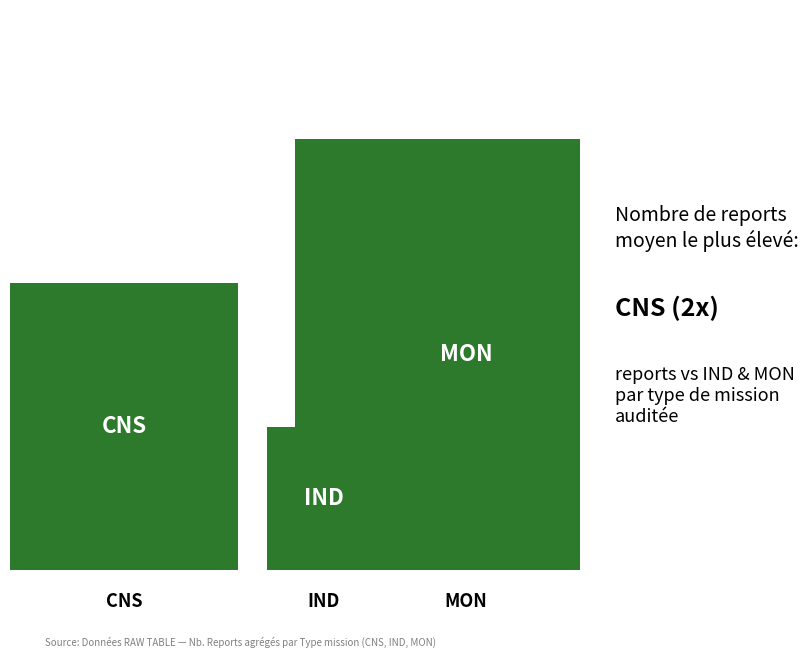

How many categories are shown in the chart?

3